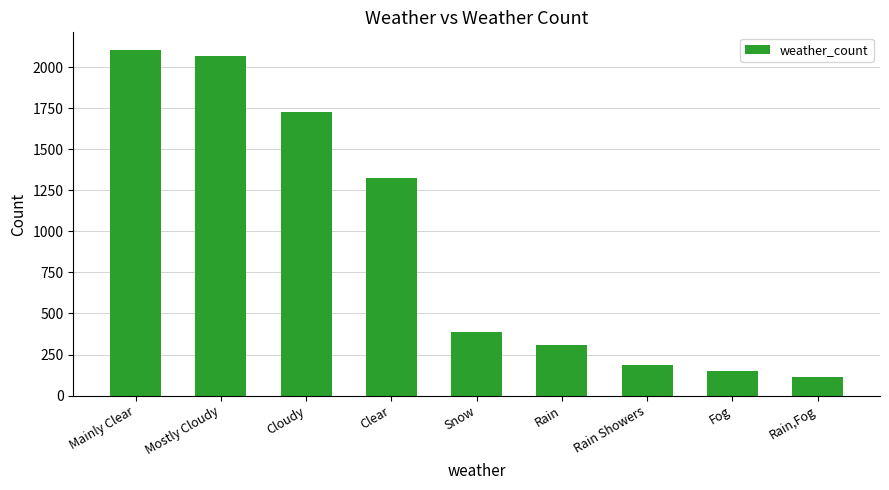

Reading left to right, extract all data points from this chart.

2106	2069	1728	1326	390	306	188	150	116